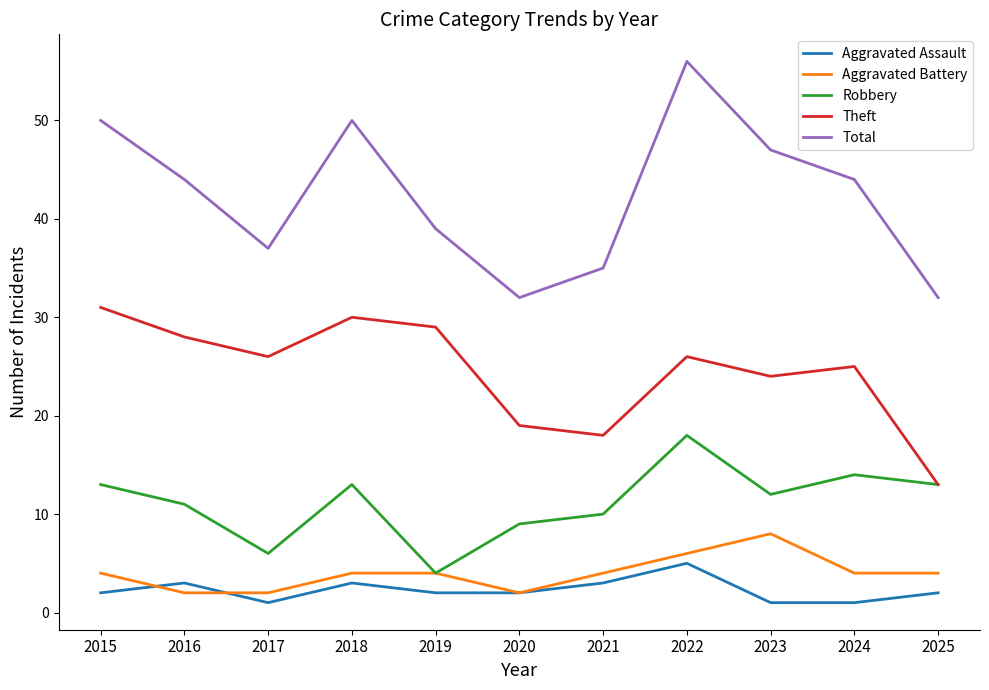

What value does the Theft series have at 2016, to the nearest 10?

30